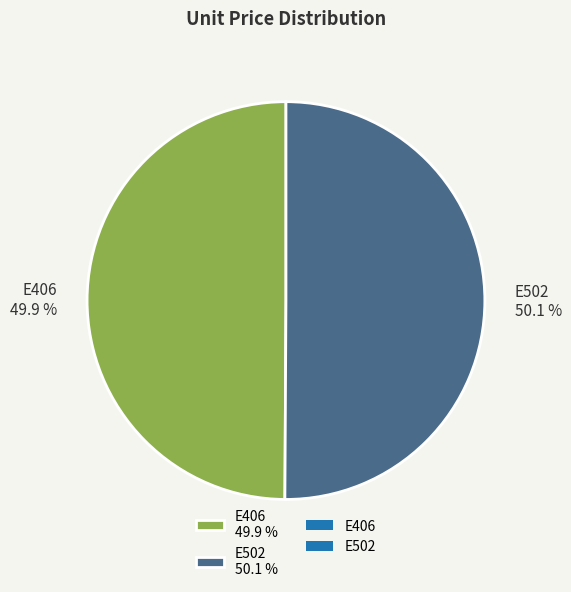

To the nearest percent, what percentage of the pie is E406?

50%